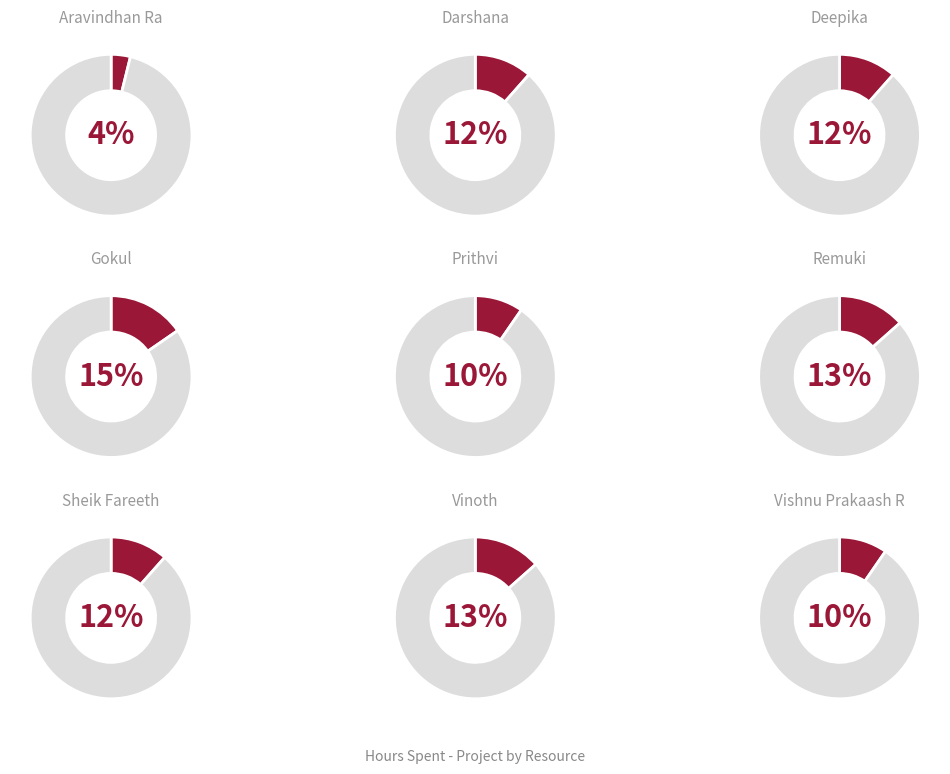

Count the number of slices in the pie.

9